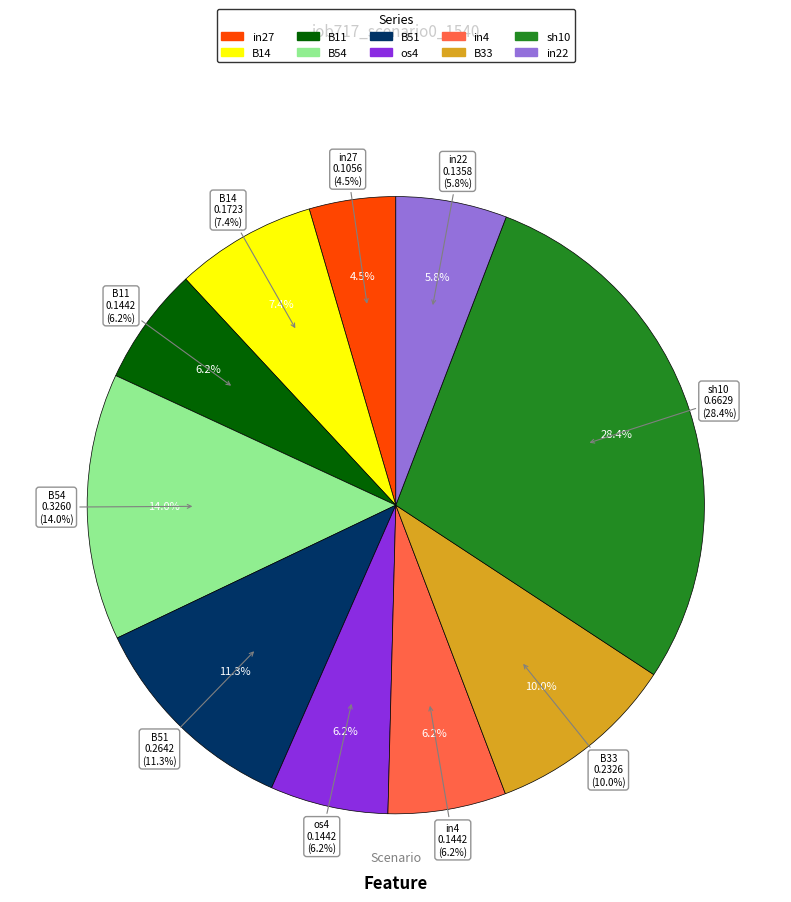

Between in22 and sh10, which is larger?

sh10